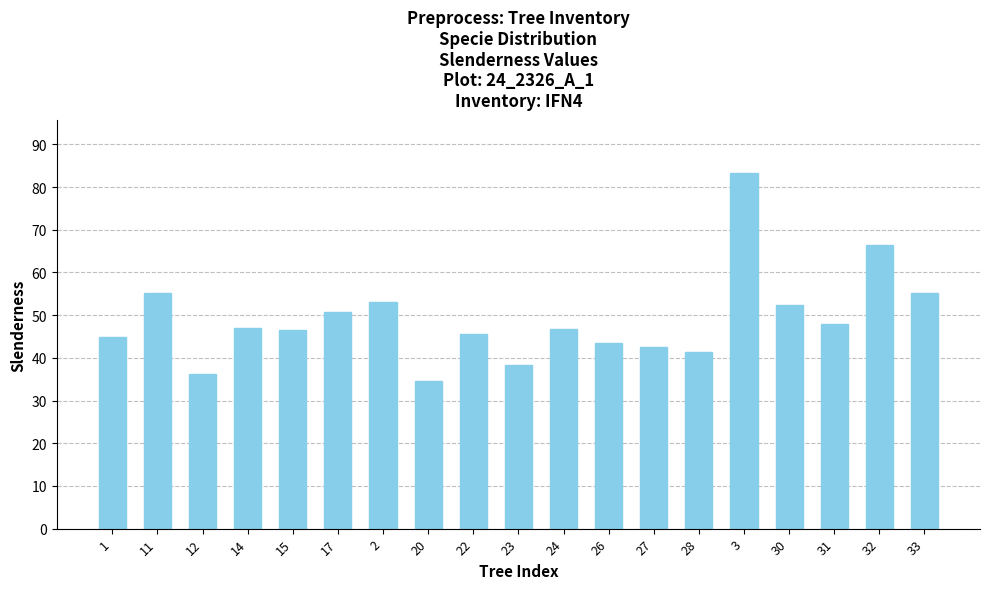

What is the approximate value at 31?

48.0